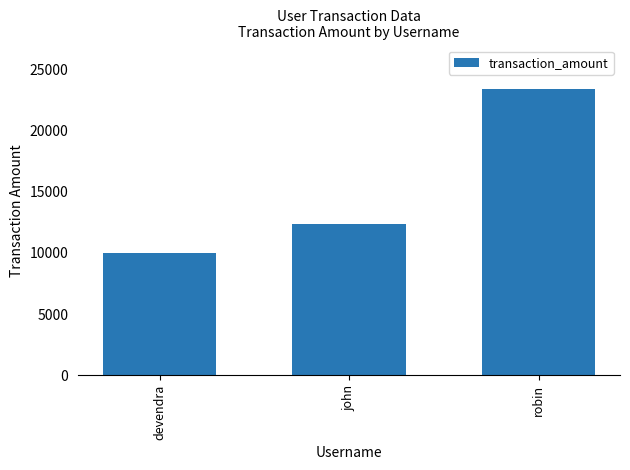

At which category does the chart reach its minimum across all series?

devendra